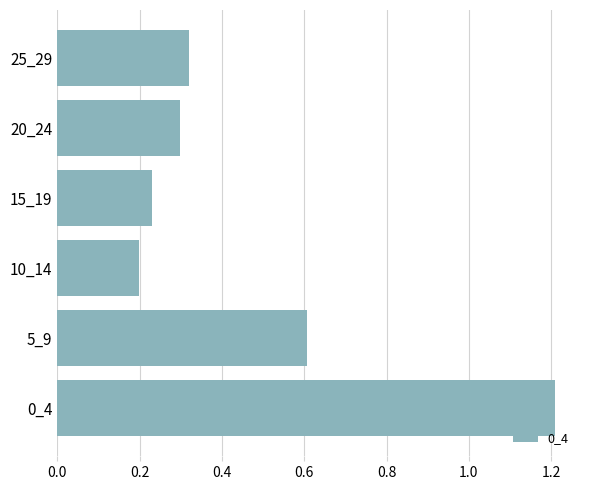

True or false: the data shows 0.1 at 25_29.

False